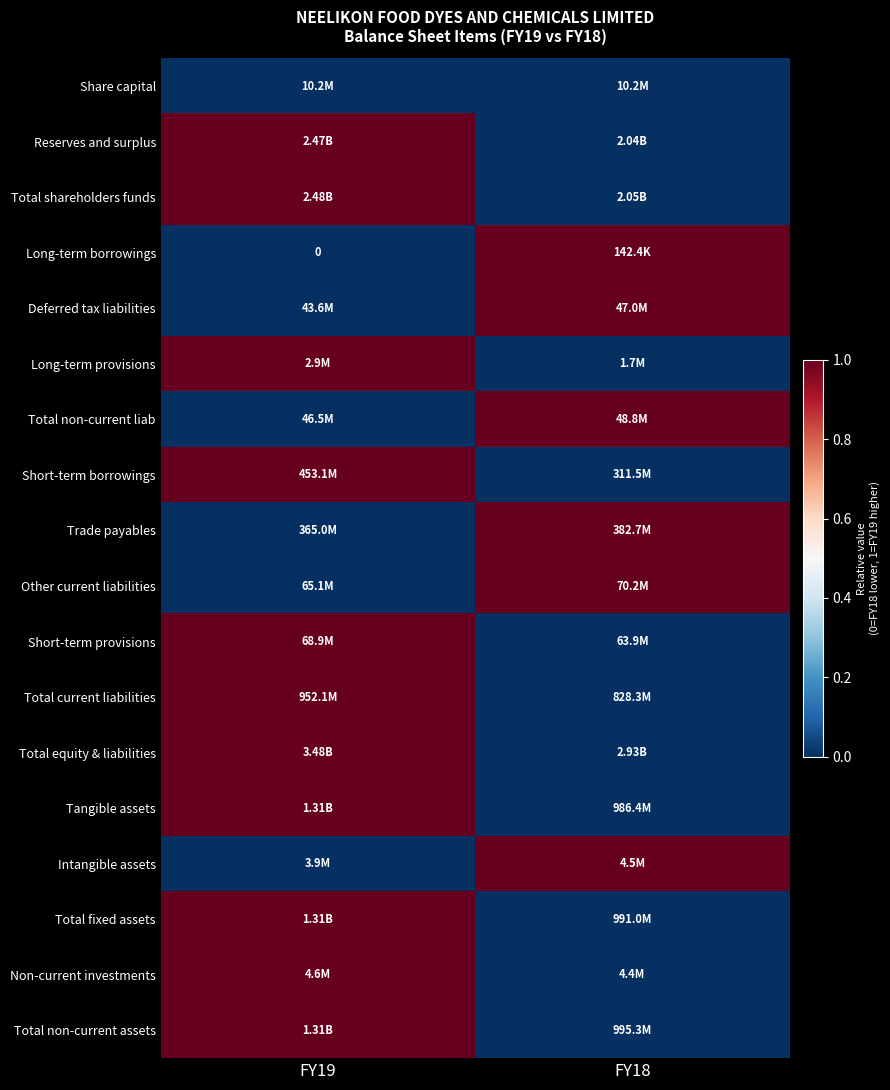

Which has a higher value, FY18 or FY19?

FY18